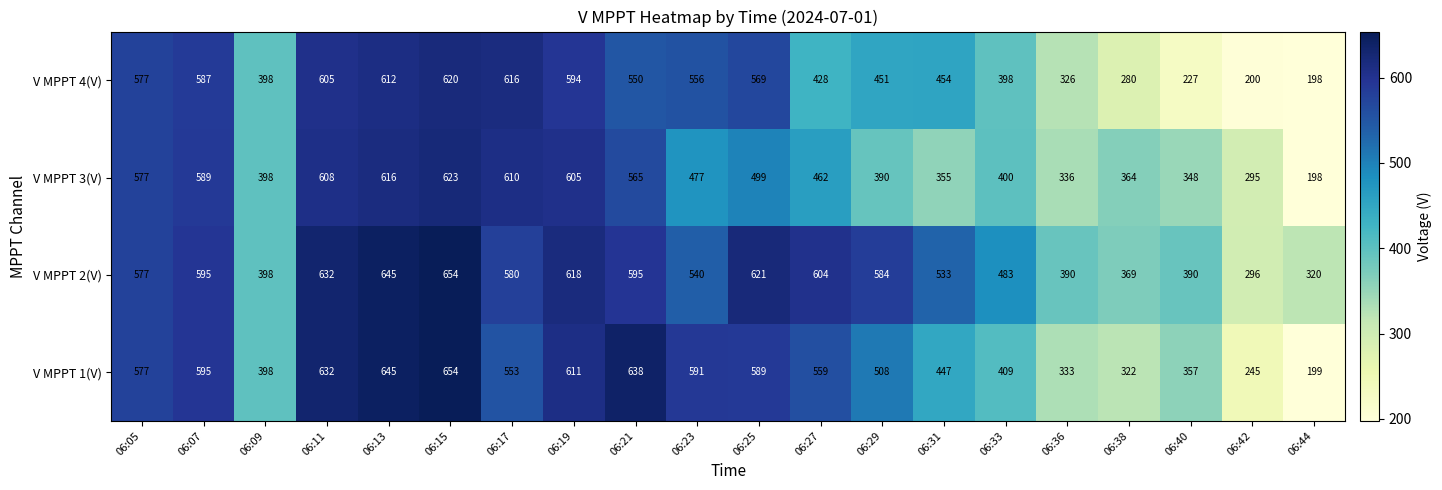

Rank the series at 06:17 from highest to lowest value.

V MPPT 4(V), V MPPT 3(V), V MPPT 2(V), V MPPT 1(V)